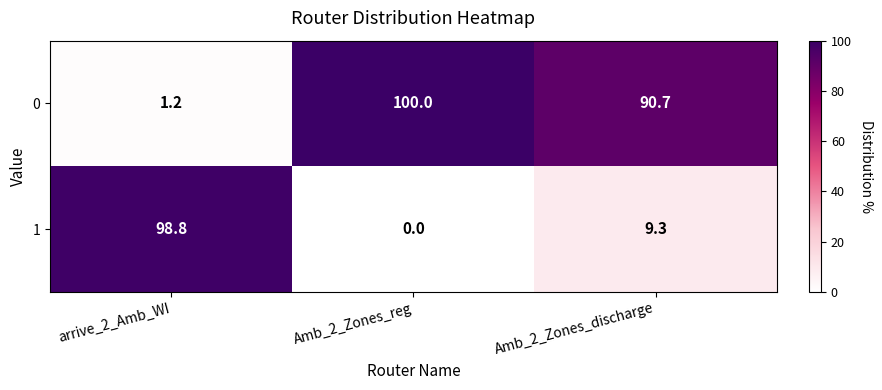

Where is 1 nearest to the value 49?

Amb_2_Zones_discharge